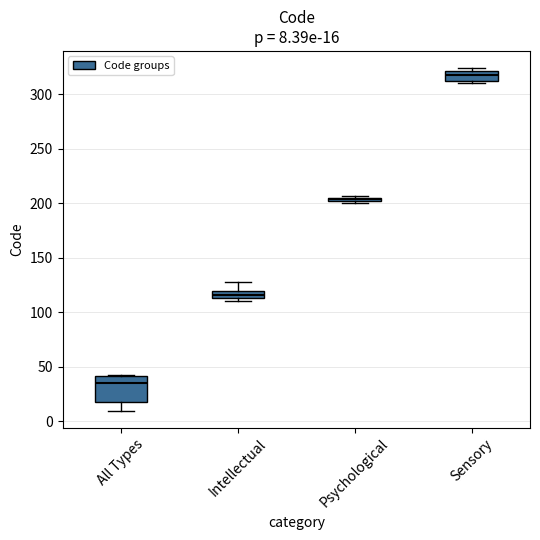

Comparing the boxes themselves (not the whiskers), which one is the tallest?

All Types